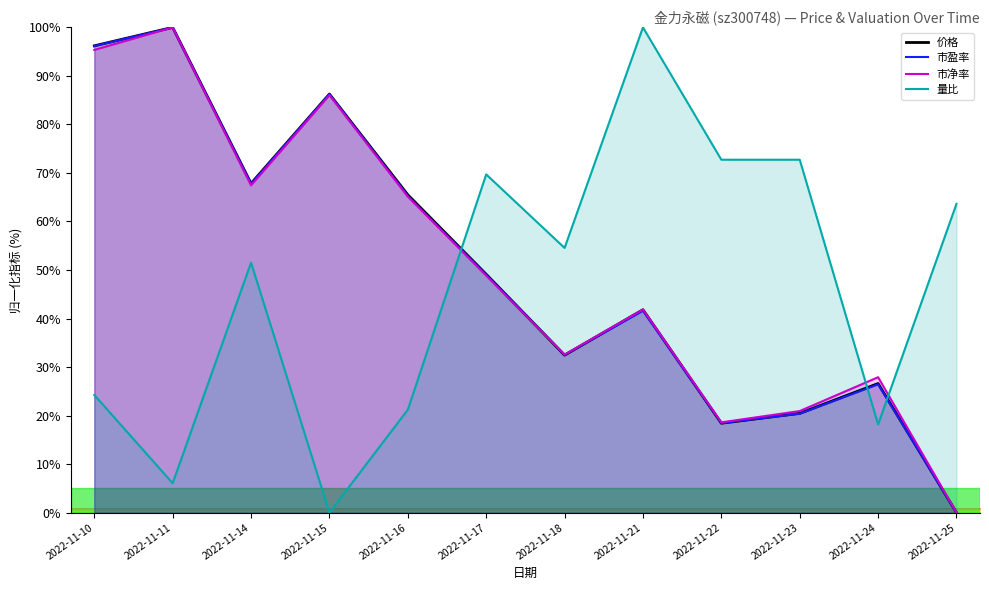

At which category does the chart reach its minimum across all series?

2022-11-25